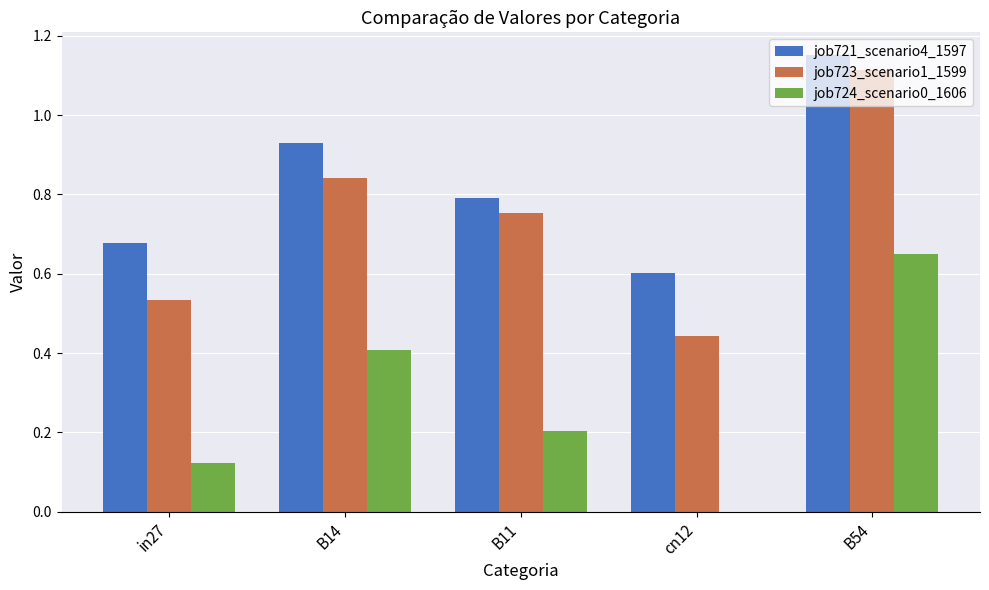

Is it true that job721_scenario4_1597 equals 1.7 at B54?

False